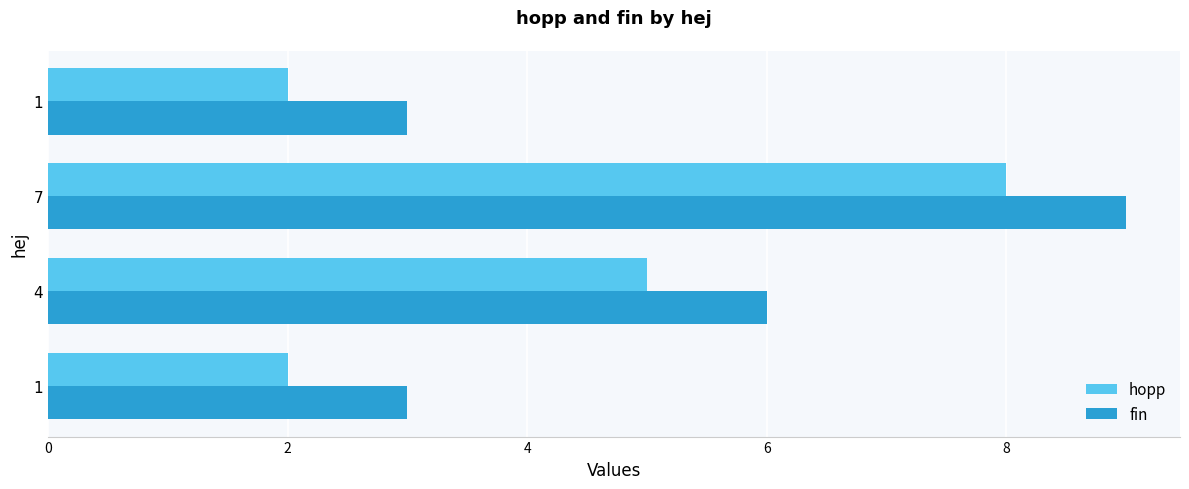

The value of hopp at 7 is 8. True or false?

True